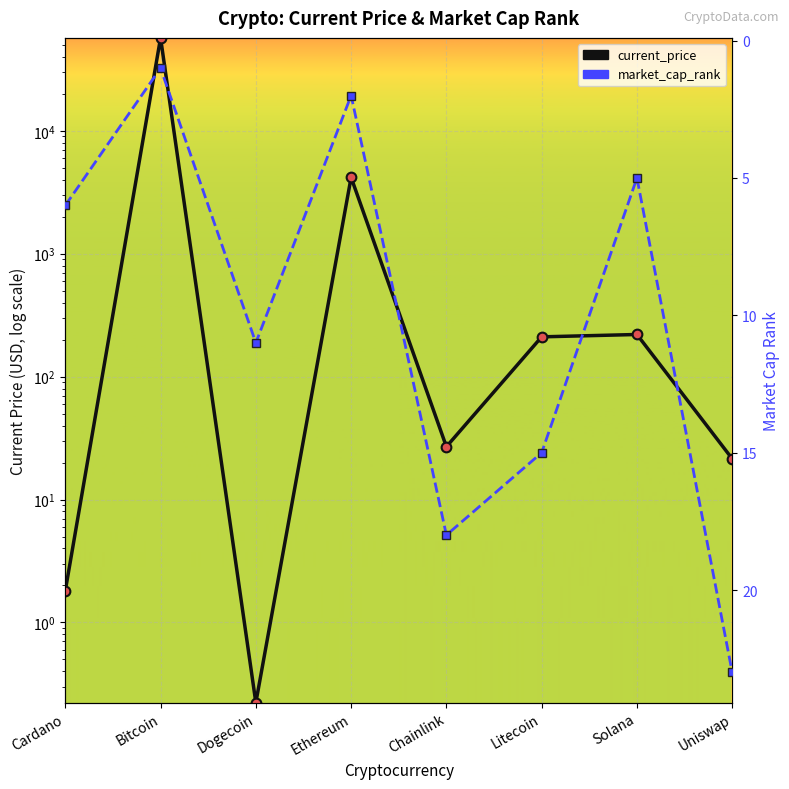

How many interior local valleys does the market_cap_rank series have?

3